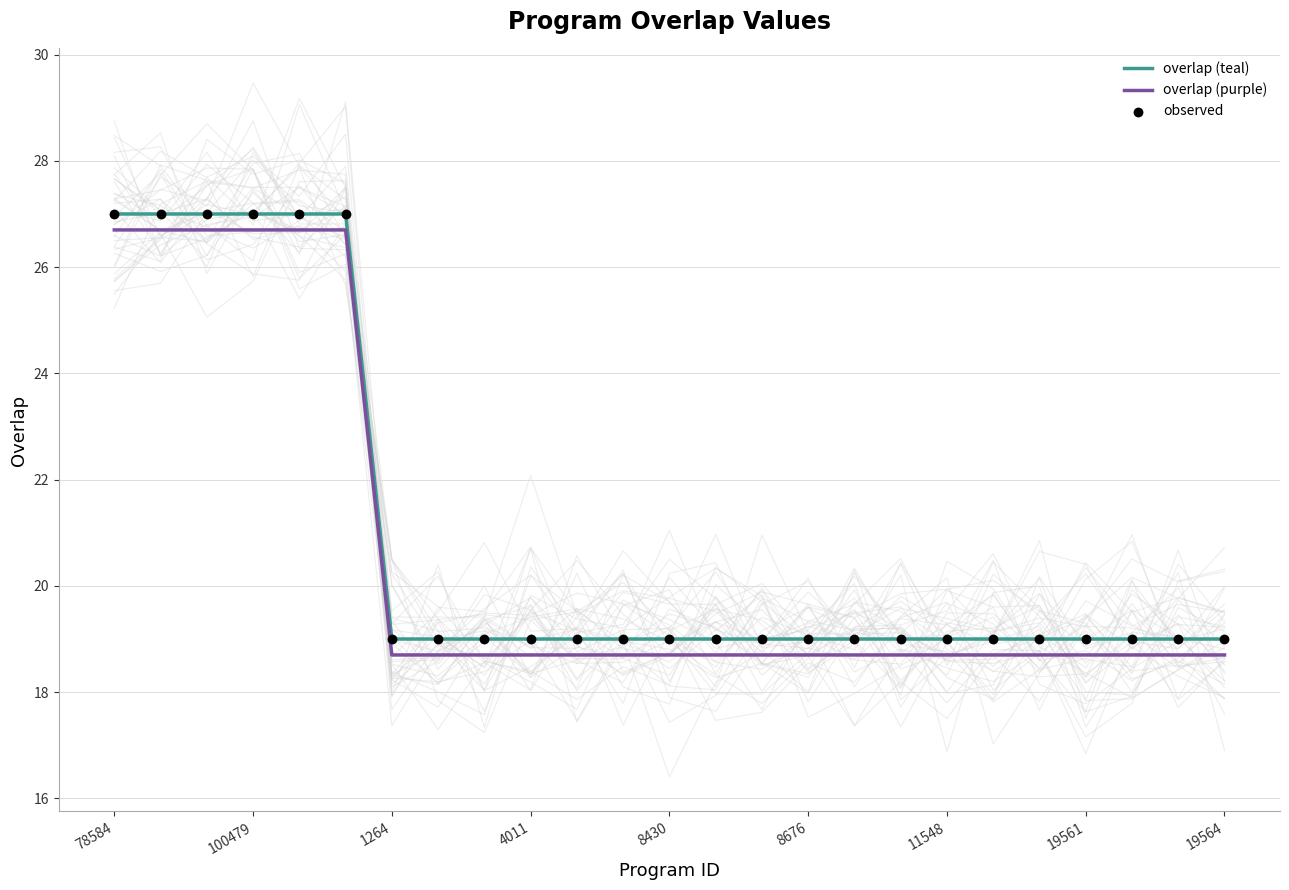

At which category is the sum across all series the highest?

78584